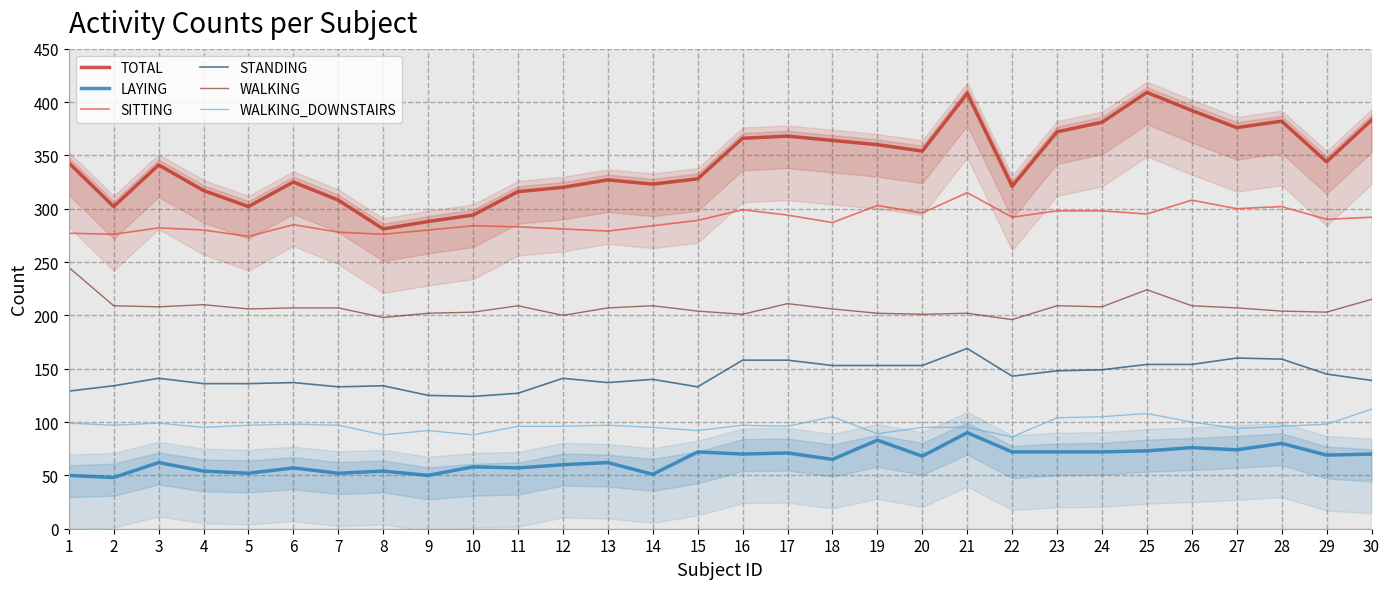

Which series has the widest spread of values?

TOTAL